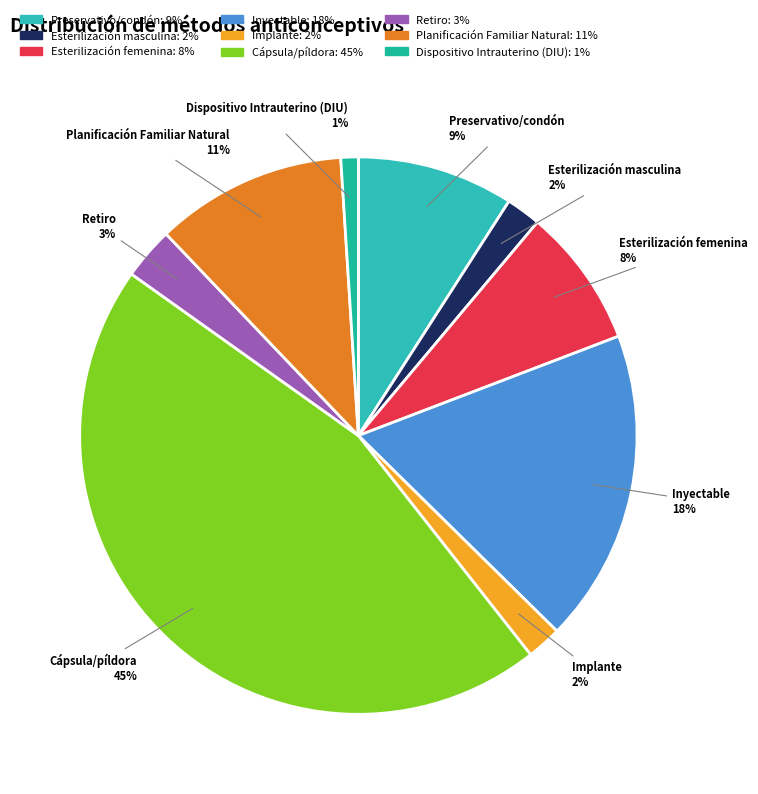

Which has a higher value, Preservativo/condón or Retiro?

Preservativo/condón